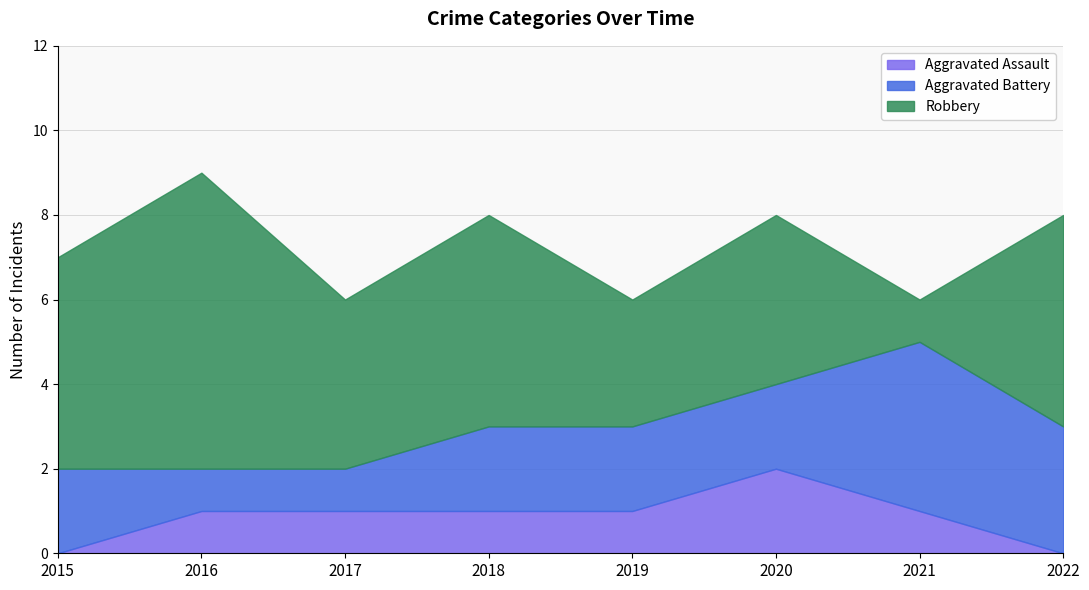

How many lines are shown in the chart?

3